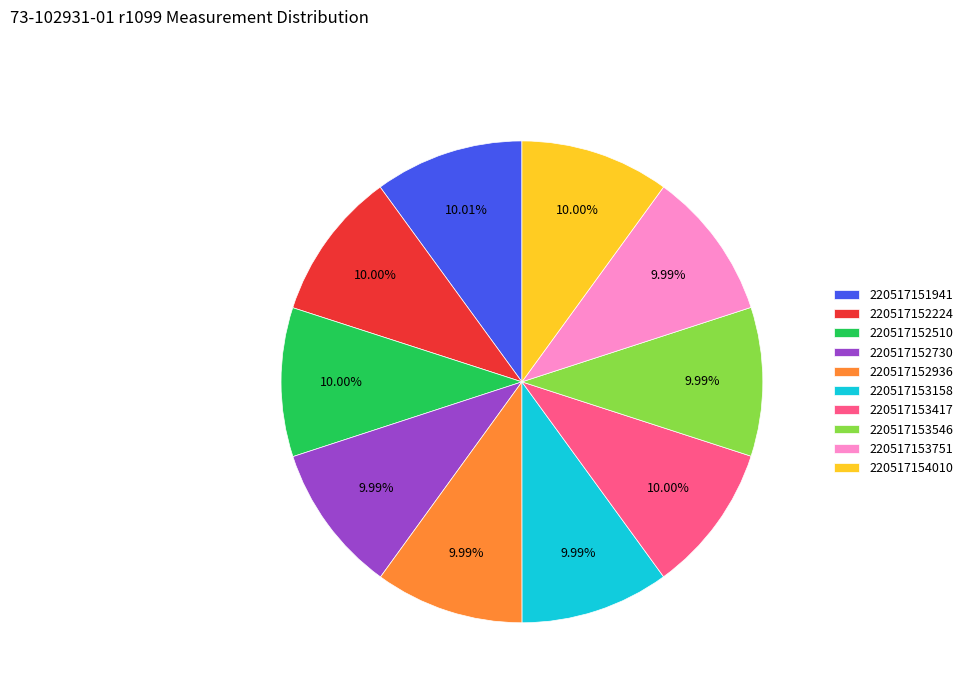

To the nearest percent, what is the average slice percentage?

10%